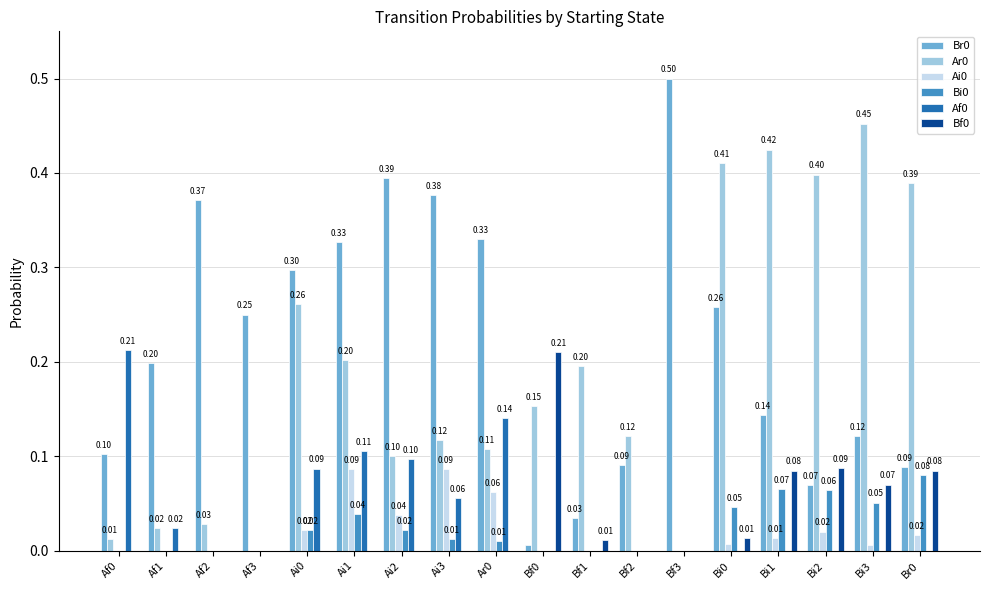

What is the difference between the Ar0 values at Af0 and Bf1?

0.2